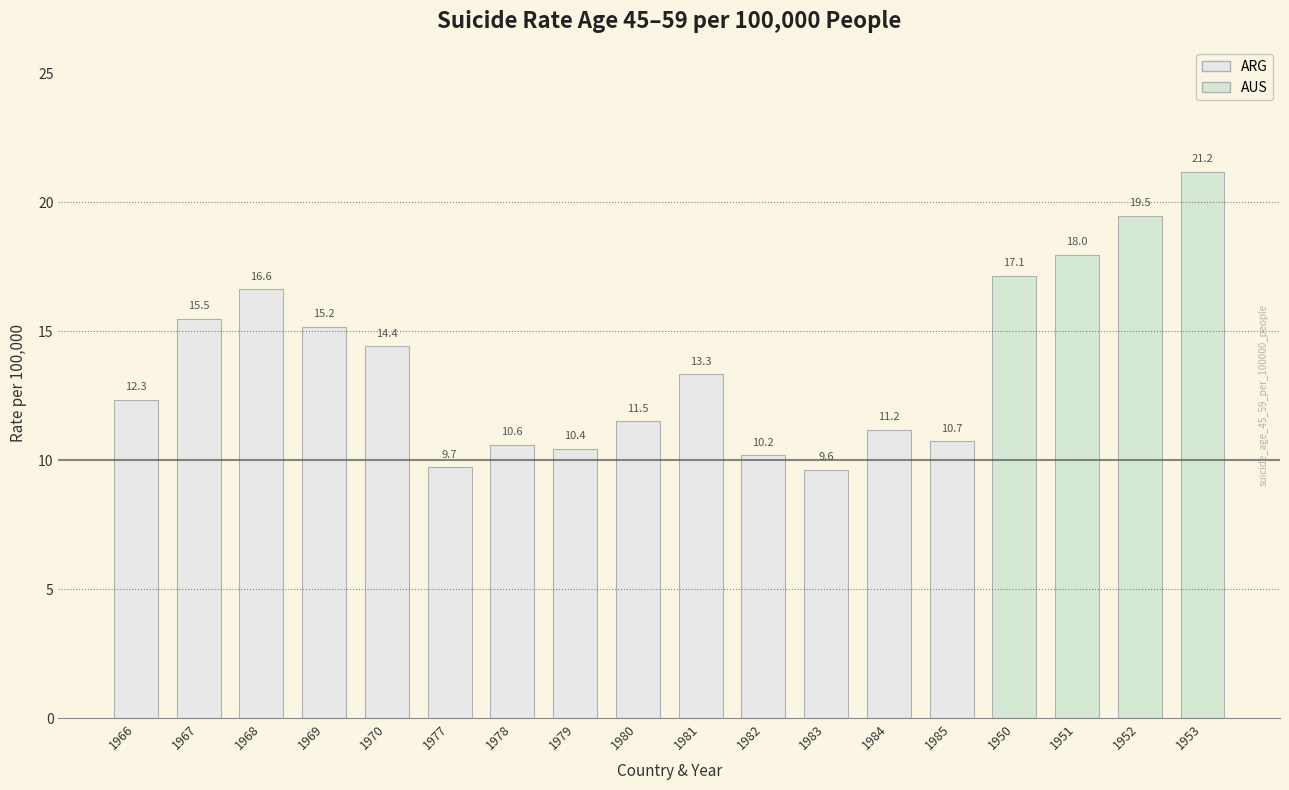

What is the label of the 2nd bar from the right?

1952